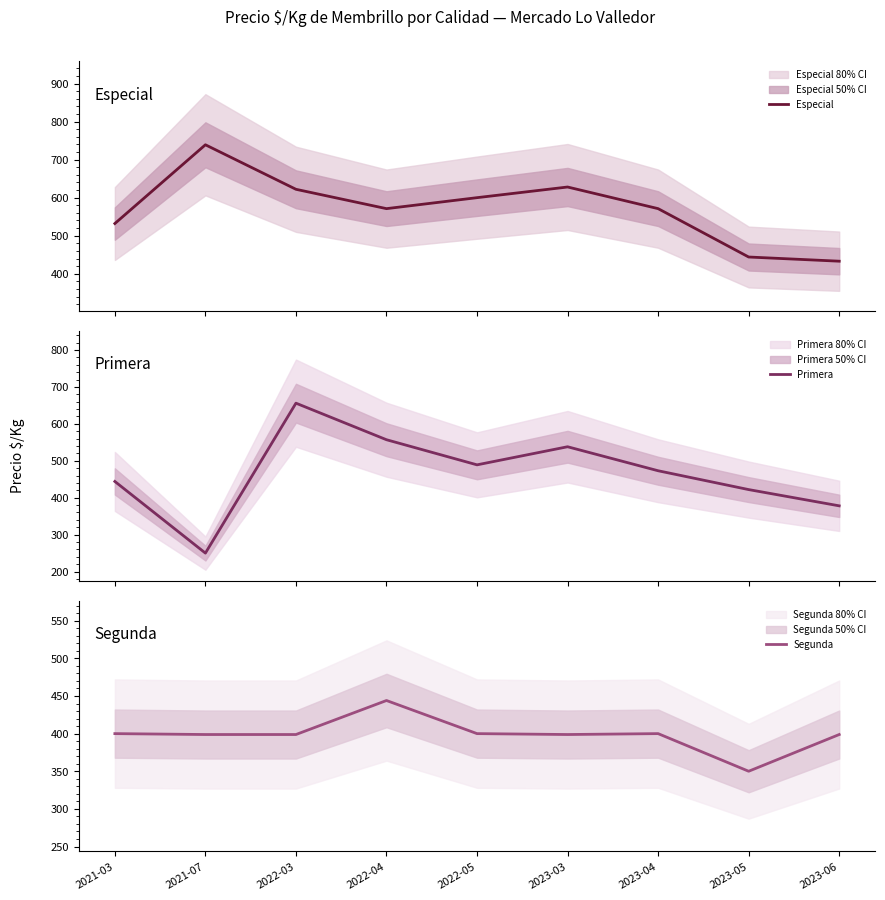

Reading left to right, extract all data points from this chart.

Especial: 532.0	739.0	622.0	571.1	600.0	628.0	571.1	444.0	433.0
Primera: 444.0	250.0	656.0	557.0	489.0	538.0	473.0	422.0	378.0
Segunda: 400.0	398.8	398.8	444.0	400.0	398.8	400.0	350.0	398.8